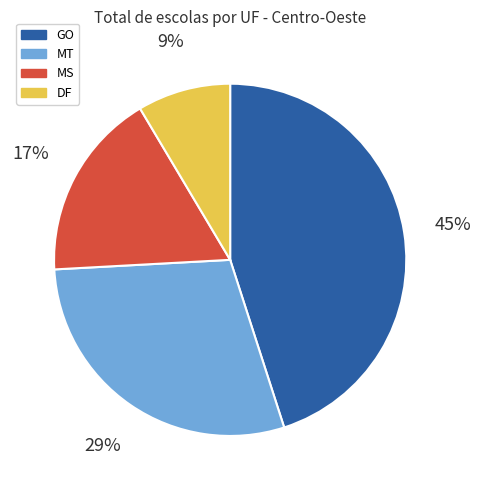

To the nearest percent, what is the average slice percentage?

25%